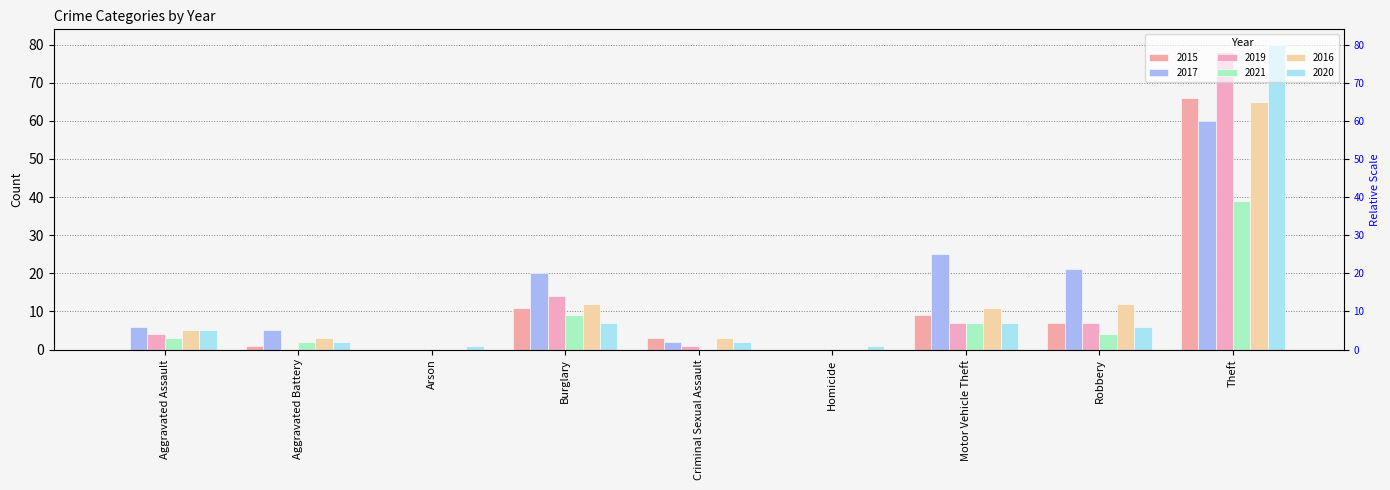

What is the value of the 2019 bar at the 1st from the left?

4